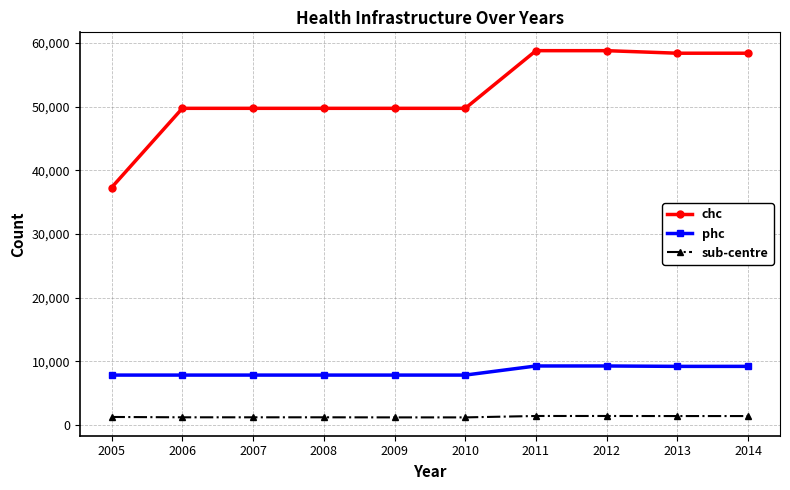

What is the minimum value for chc?

37297